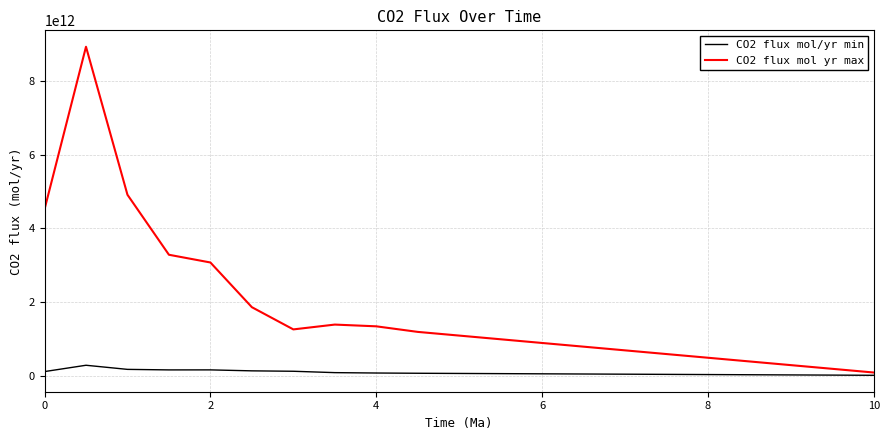

Which series has the largest total across all categories?

CO2 flux mol yr max